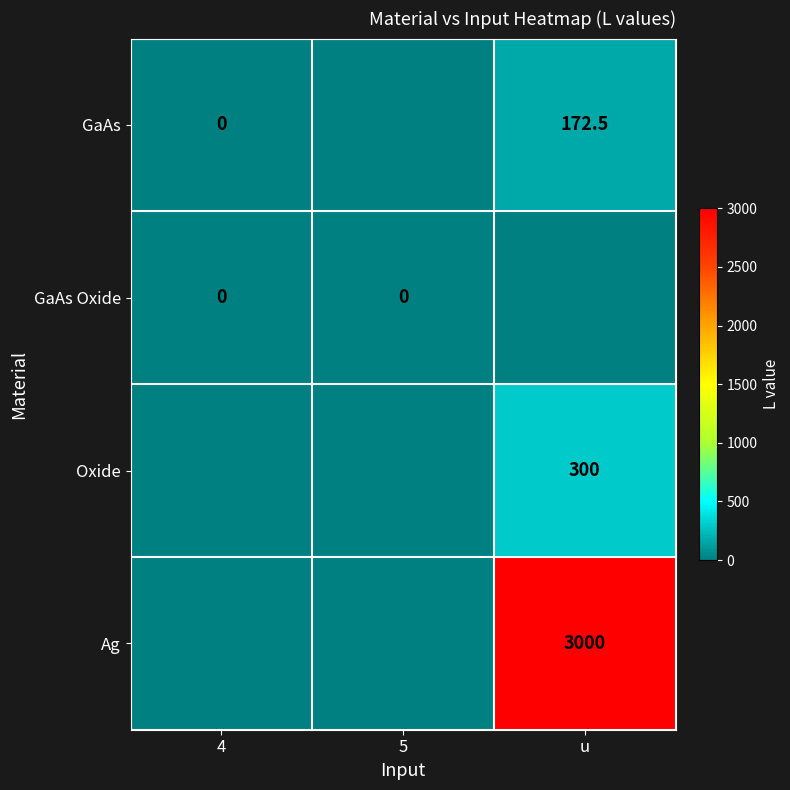

True or false: GaAs has a value of 307.5 at u.

False